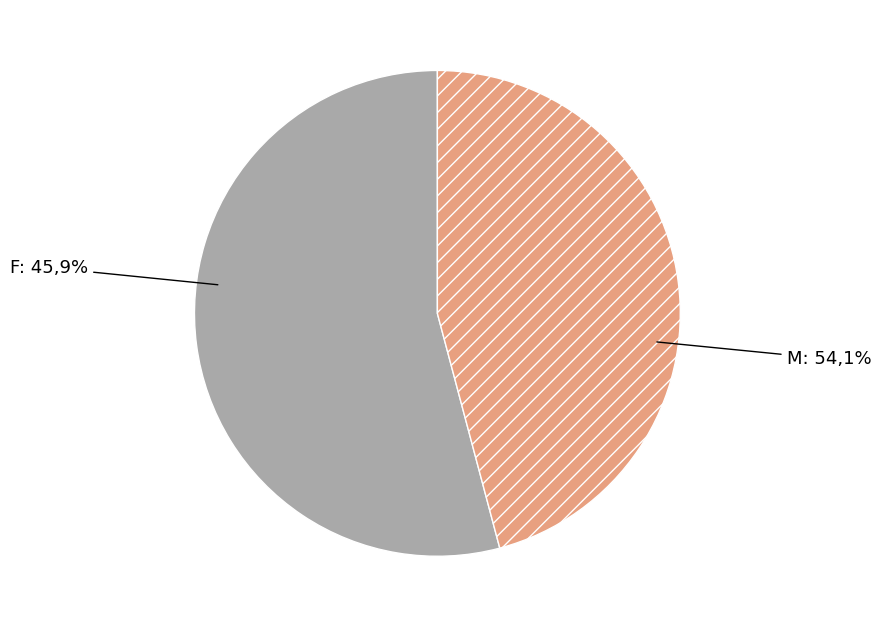

What is the ratio of the value at M to the value at F?

1.2